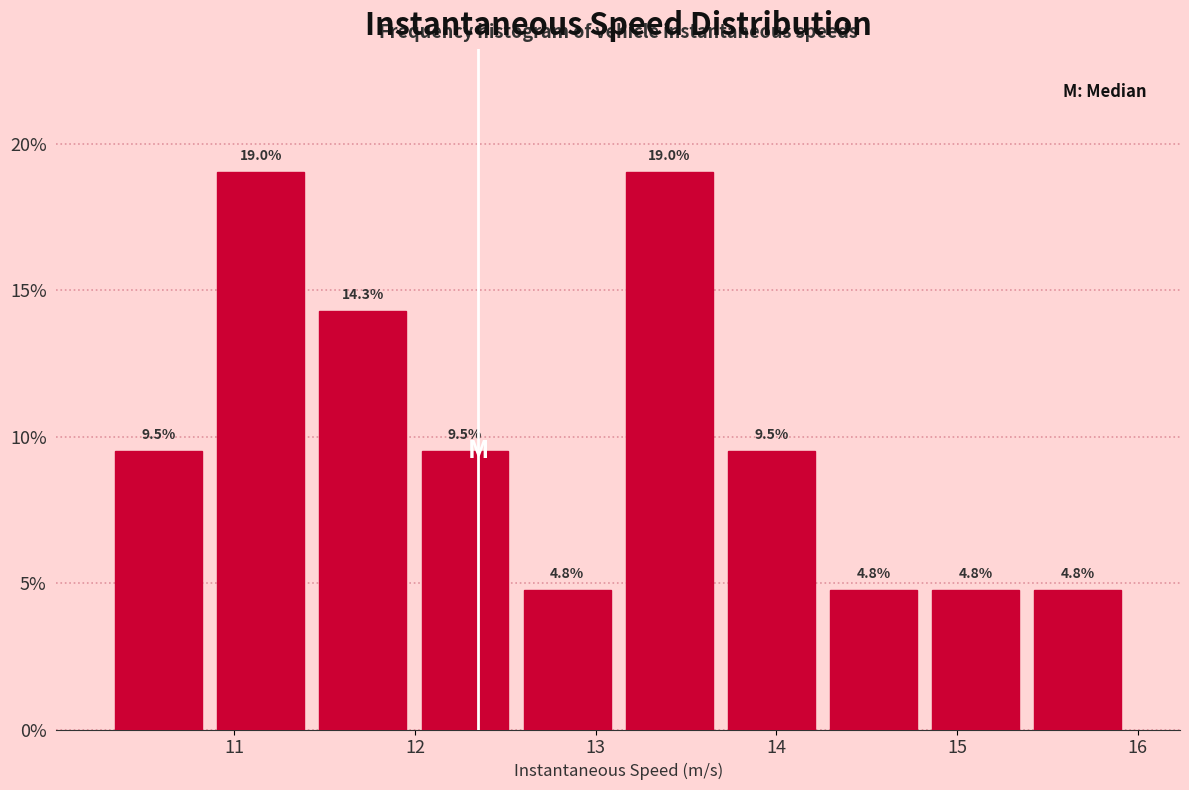

Reading left to right, list every bar in this chart as the range it spans on the x-axis followed by its height. The bar edges are not printed on the chart, so give them approximately, as read against the axis.

10.3 to 10.9: 9.5
10.9 to 11.4: 19.0
11.4 to 12.0: 14.3
12.0 to 12.6: 9.5
12.6 to 13.1: 4.8
13.1 to 13.7: 19.0
13.7 to 14.3: 9.5
14.3 to 14.8: 4.8
14.8 to 15.4: 4.8
15.4 to 16.0: 4.8